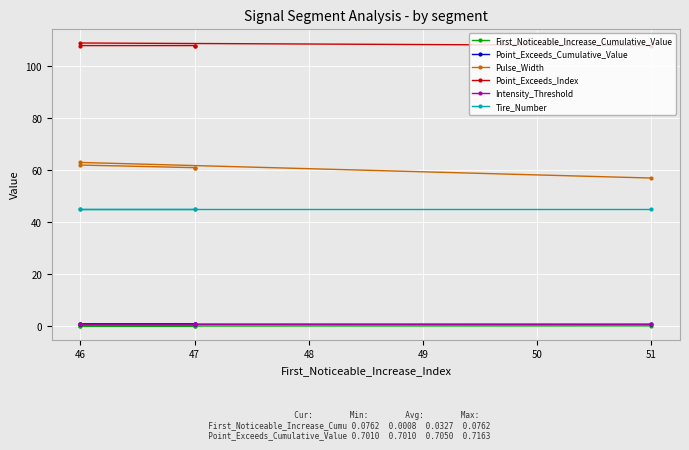

What is the greatest value displayed?

109.0